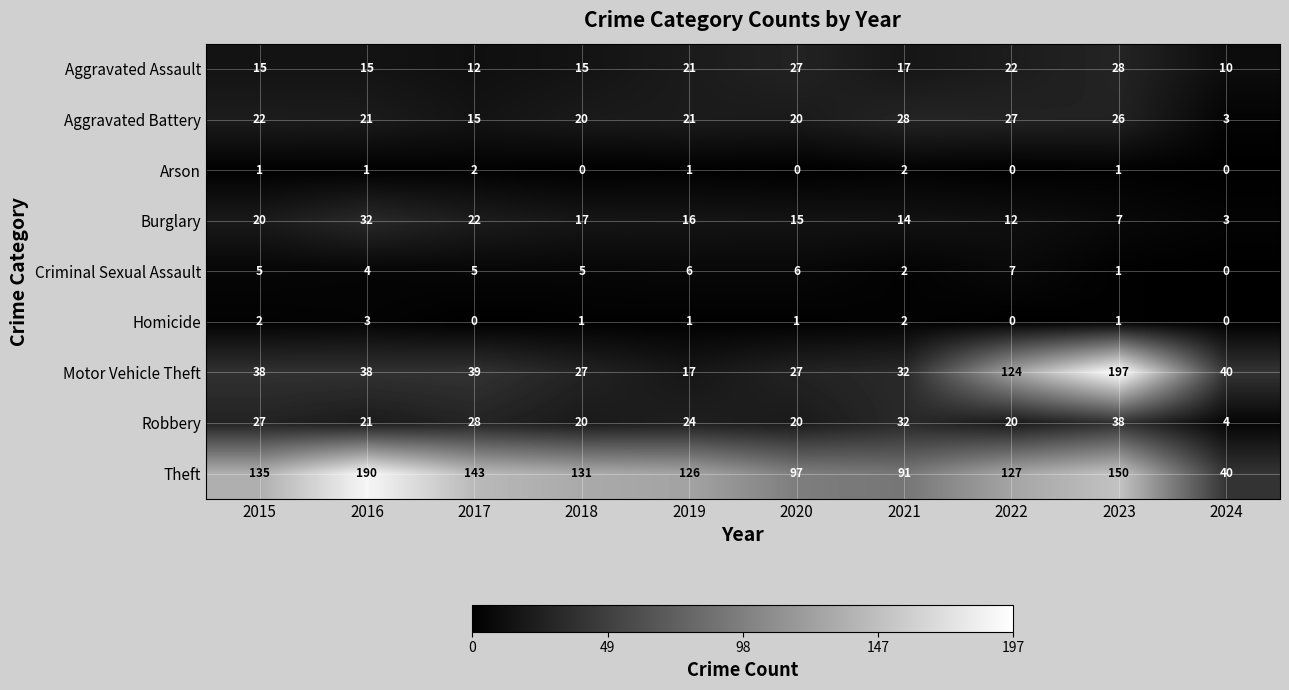

Where is Aggravated Battery nearest to the value 15?

2017